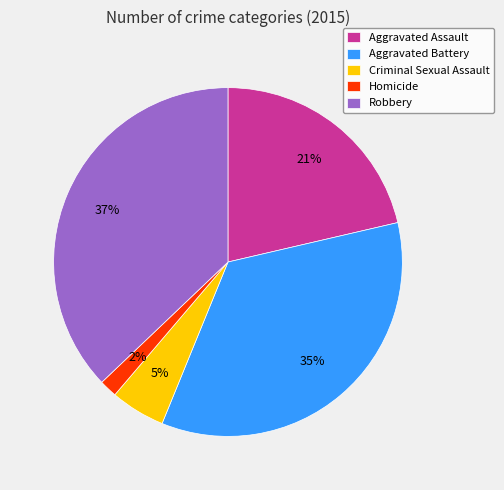

To the nearest percent, what portion does Aggravated Assault represent?

21%